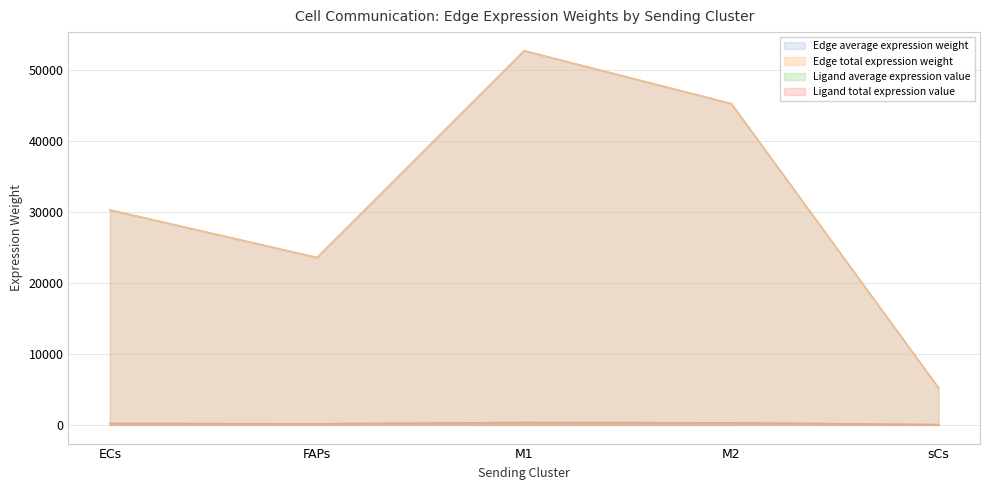

What is the value of the Ligand total expression value point at the 1st from the left?

187.8